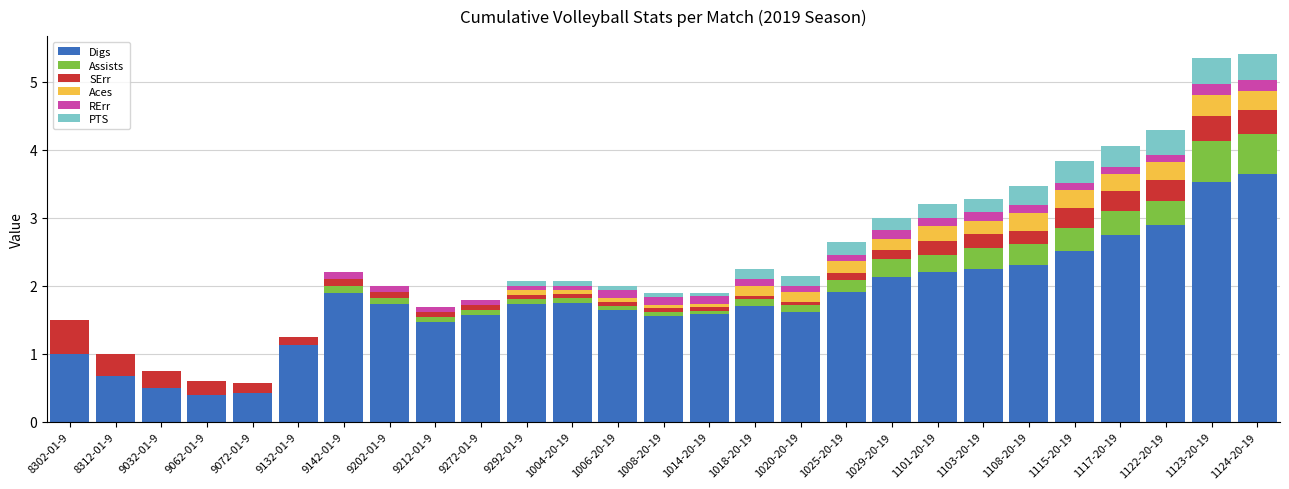

The Digs series shows 3.4 at 1115-20-19. True or false?

False